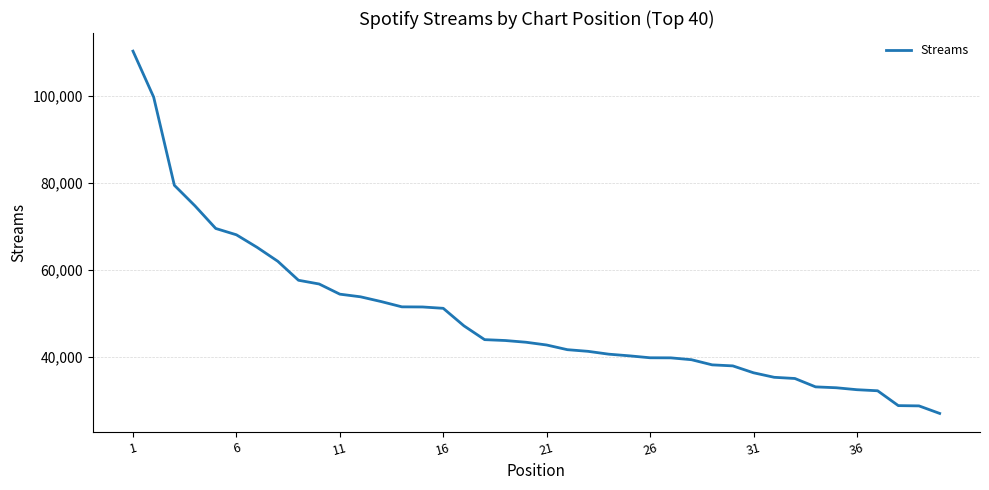

What is the greatest value displayed?

110244